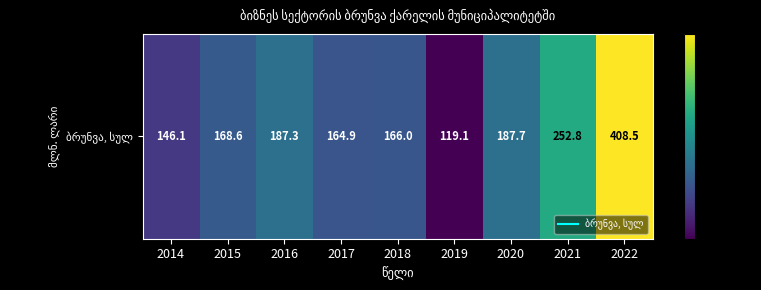

Where does the data first go above 168?

2015